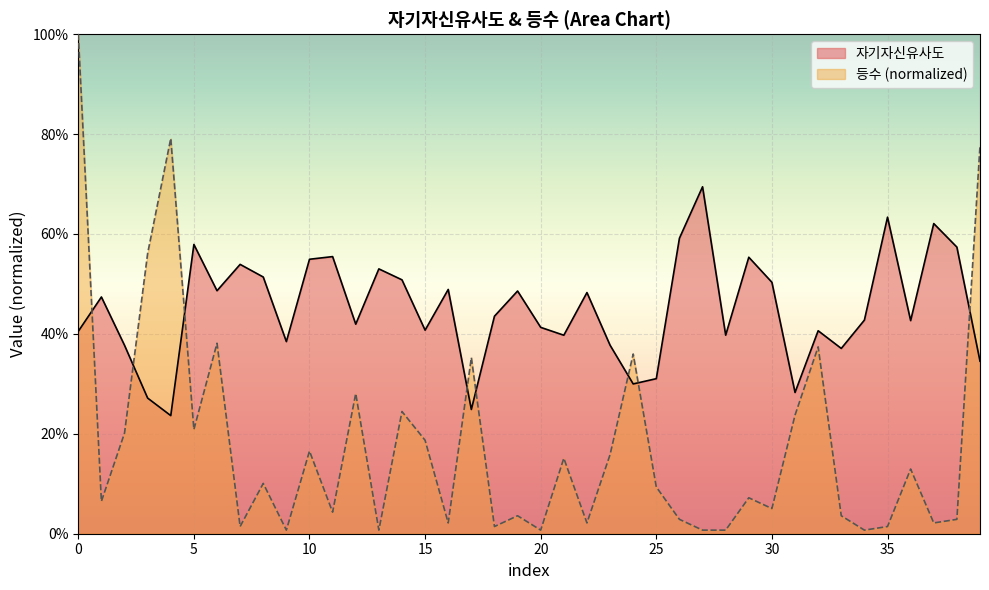

Between 29 and 16, which is larger?

29